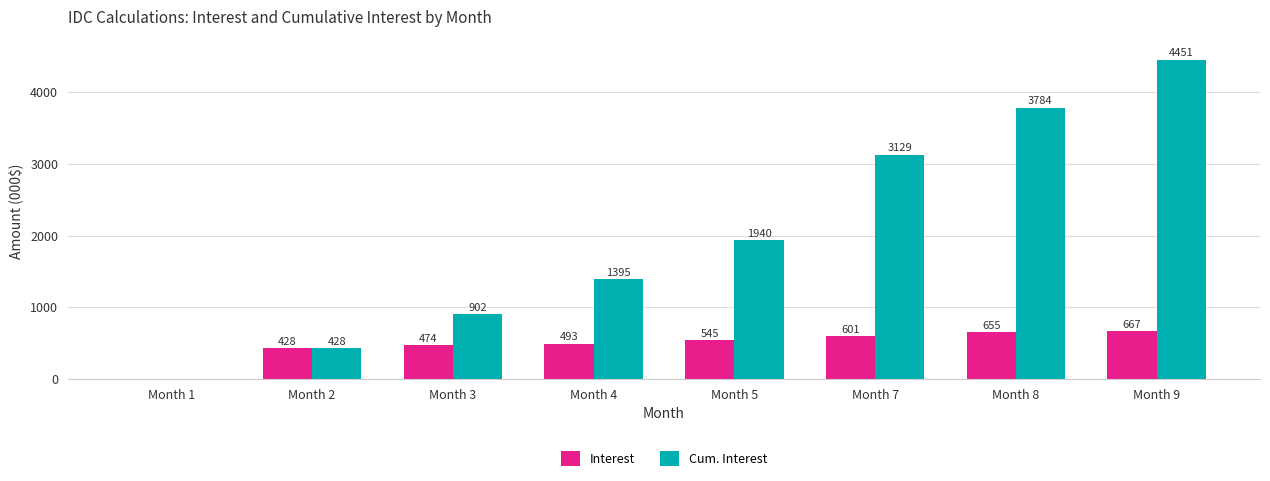

What is the highest value of the Interest series?

666.8